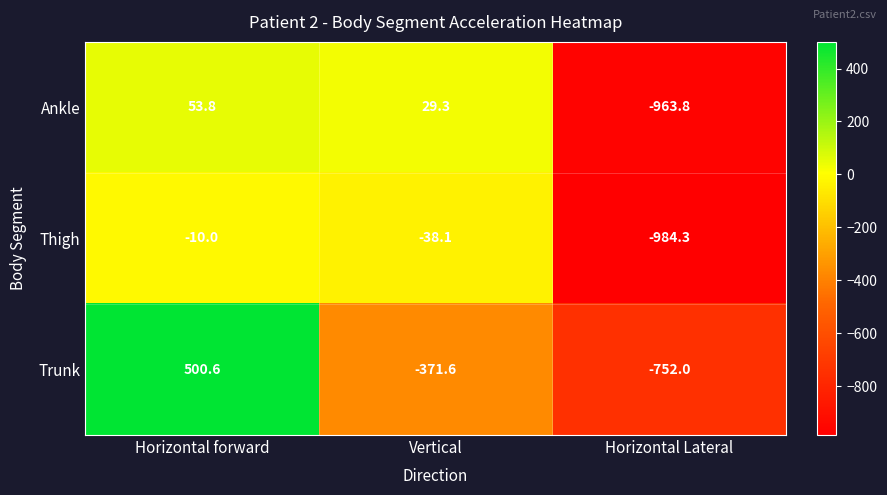

At which label does Thigh reach its minimum?

Horizontal Lateral